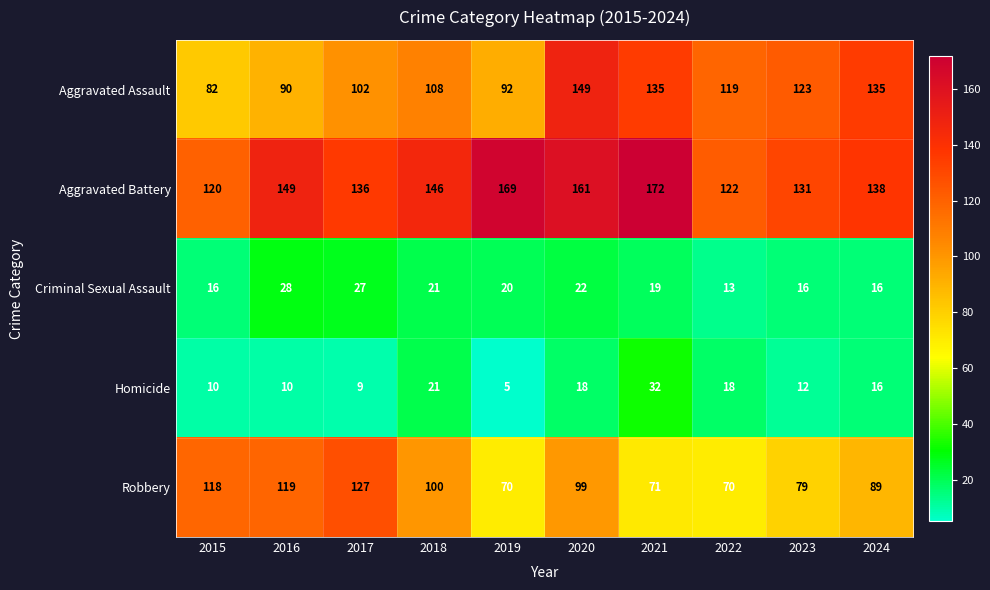

Count the number of categories in the chart.

10